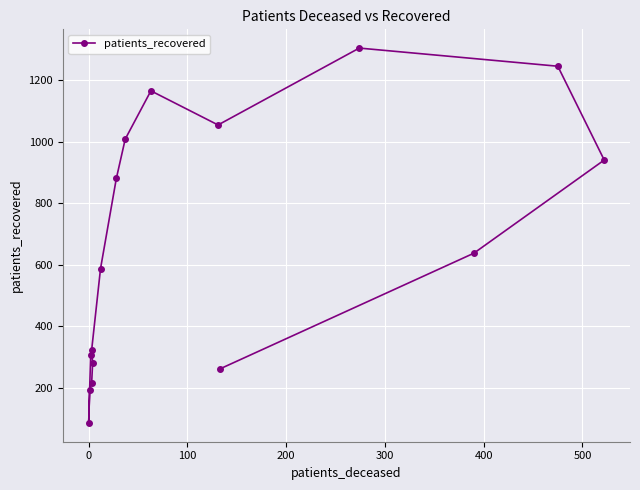

How many categories are shown in the chart?

16